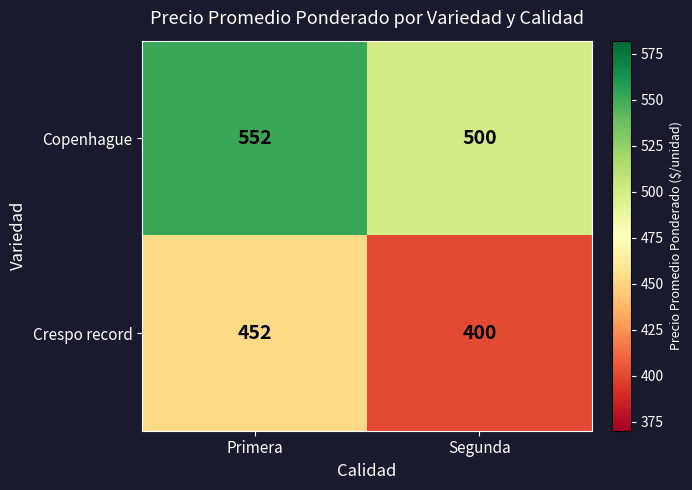

What is the spread (max minus min) of values at Primera?

100